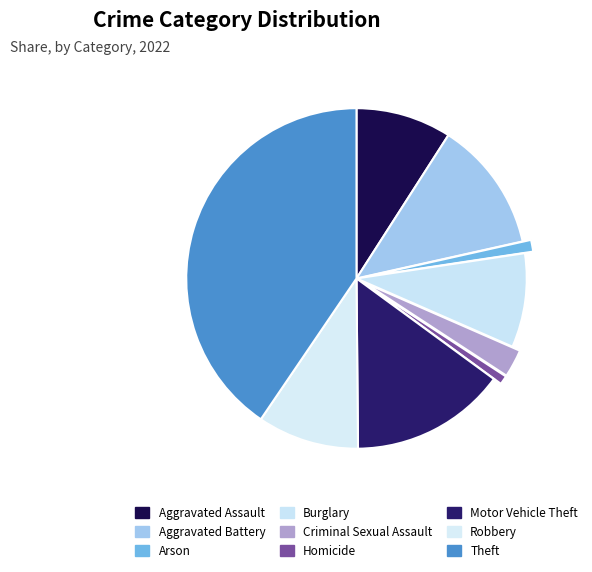

How many segments does this pie chart have?

9